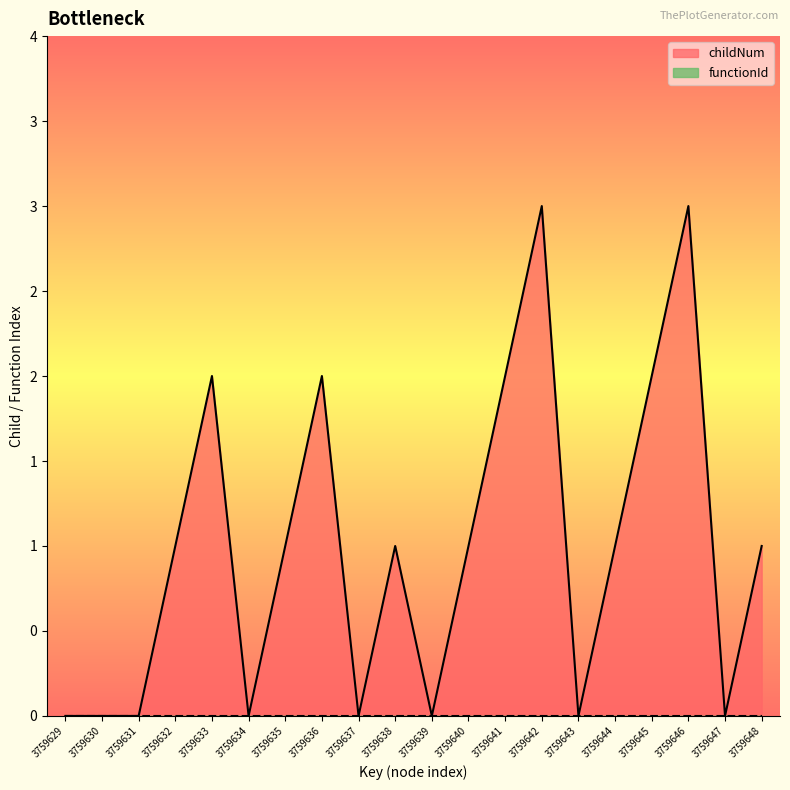

The chart shows a value of -1 at 3759637. True or false?

False